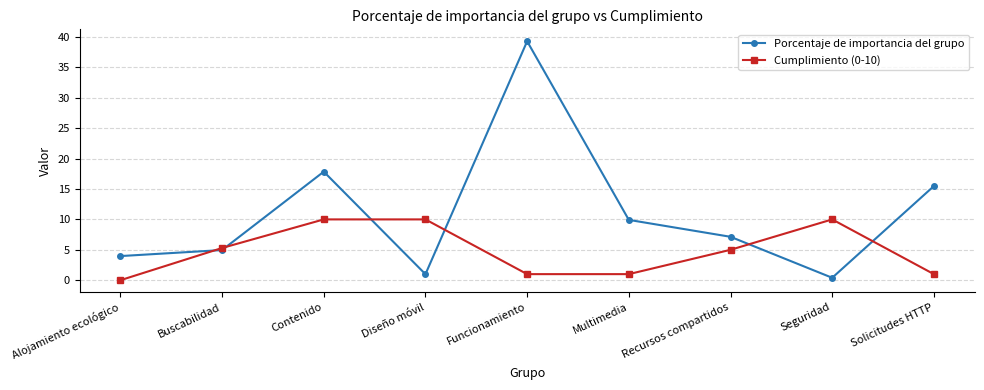

What is the sum of the Cumplimiento (0-10) values at Contenido and Alojamiento ecológico?

10.0